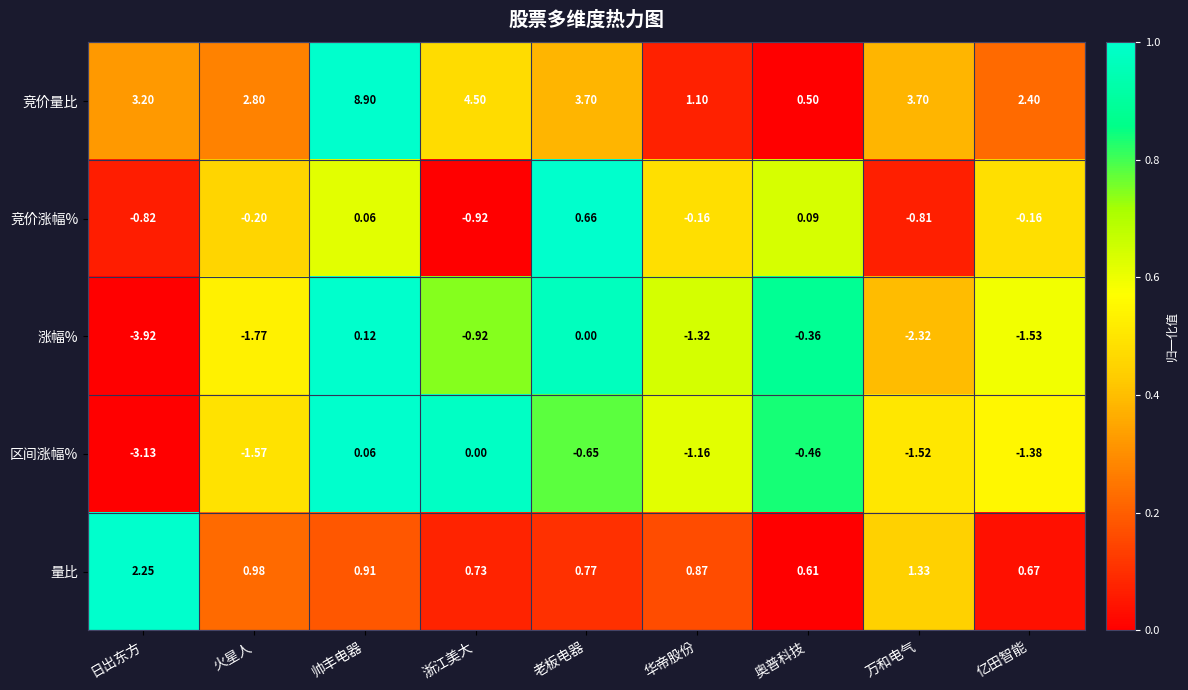

Which series has the largest range (max minus min)?

竞价量比